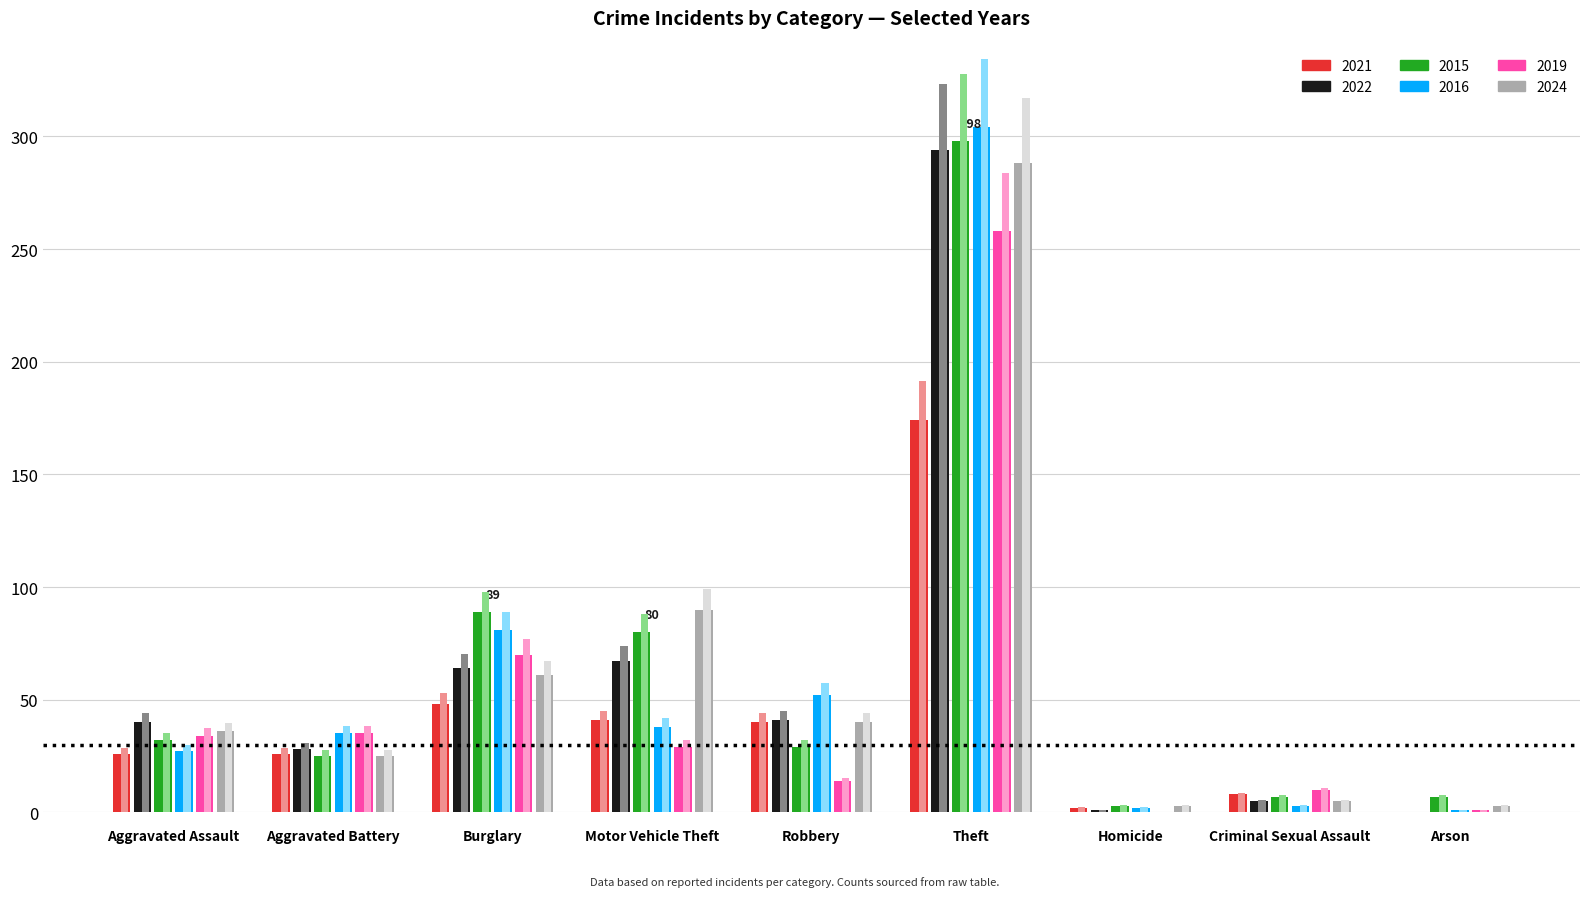

What position from the left is Robbery?

5